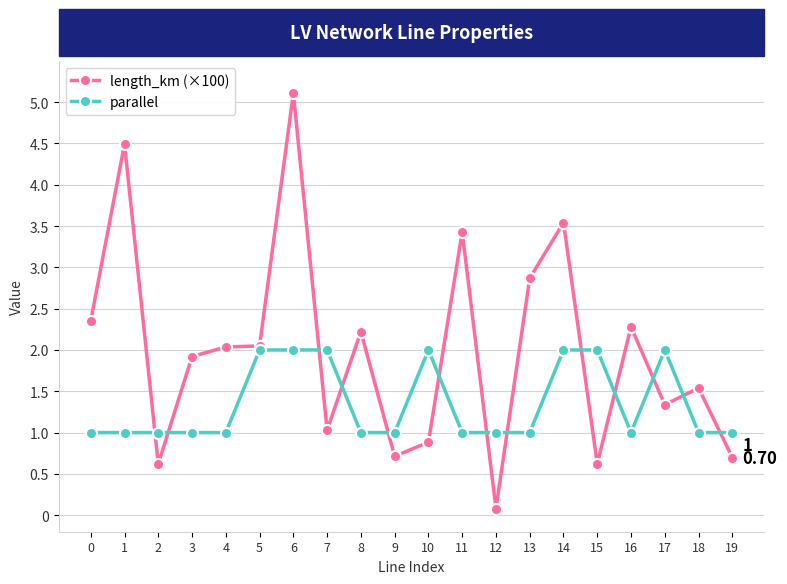

The parallel series shows 1.0 at 1. True or false?

True